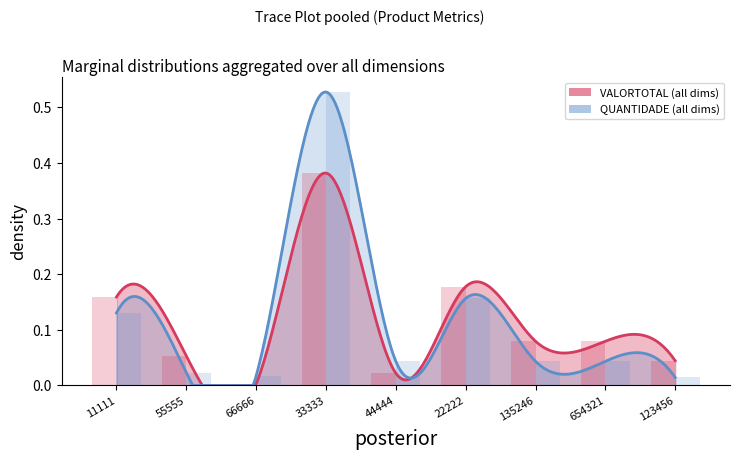

Rank the categories by VALORTOTAL value from lowest to highest.

66666, 44444, 123456, 55555, 135246, 654321, 11111, 22222, 33333